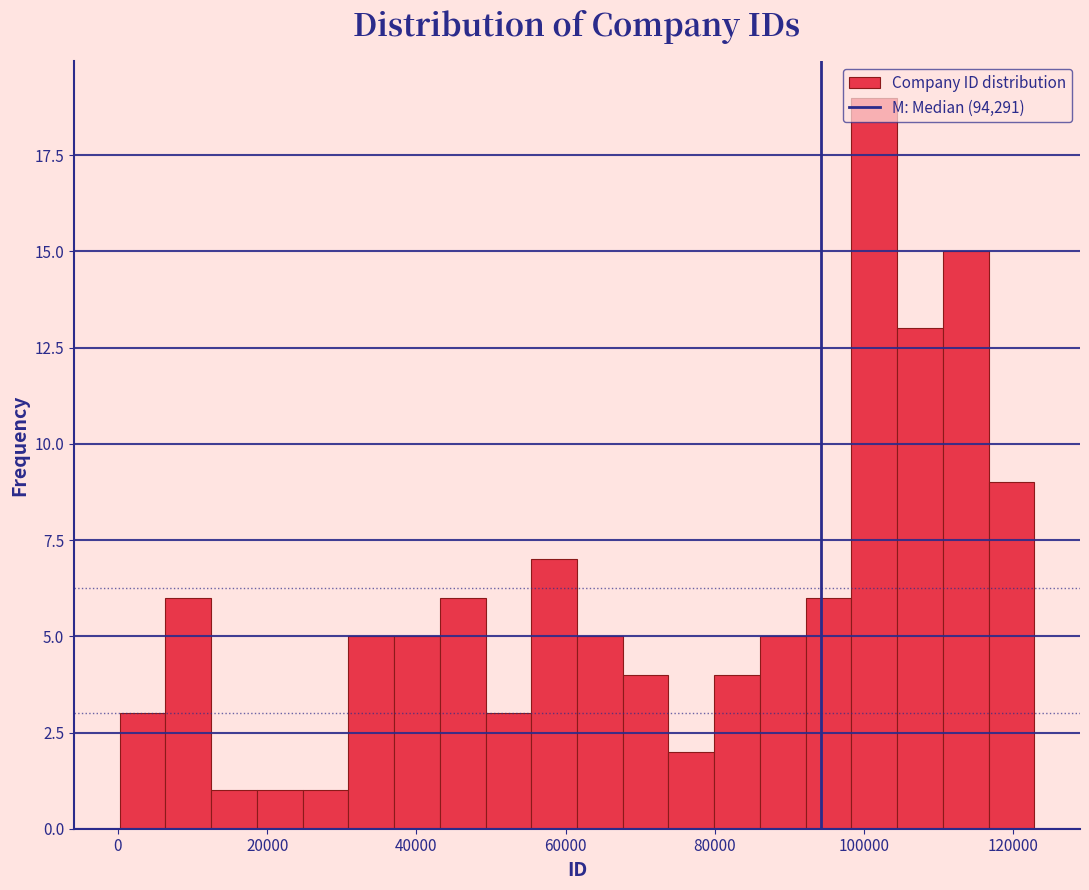

Around what value on the x-axis is the tallest bar? Give the approximate position of its centre, as read against the axis.

102000